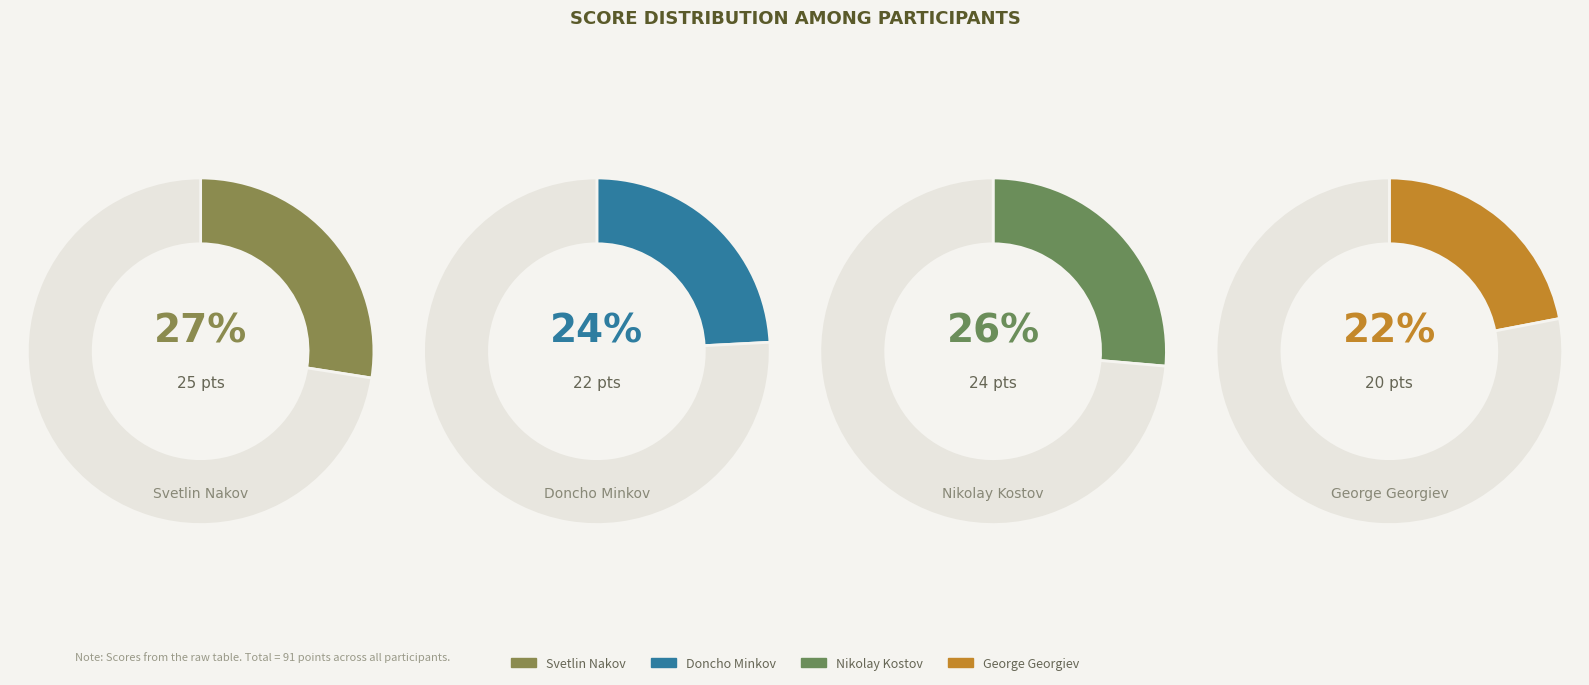

What percentage do George Georgiev and Doncho Minkov together represent?

46.2%